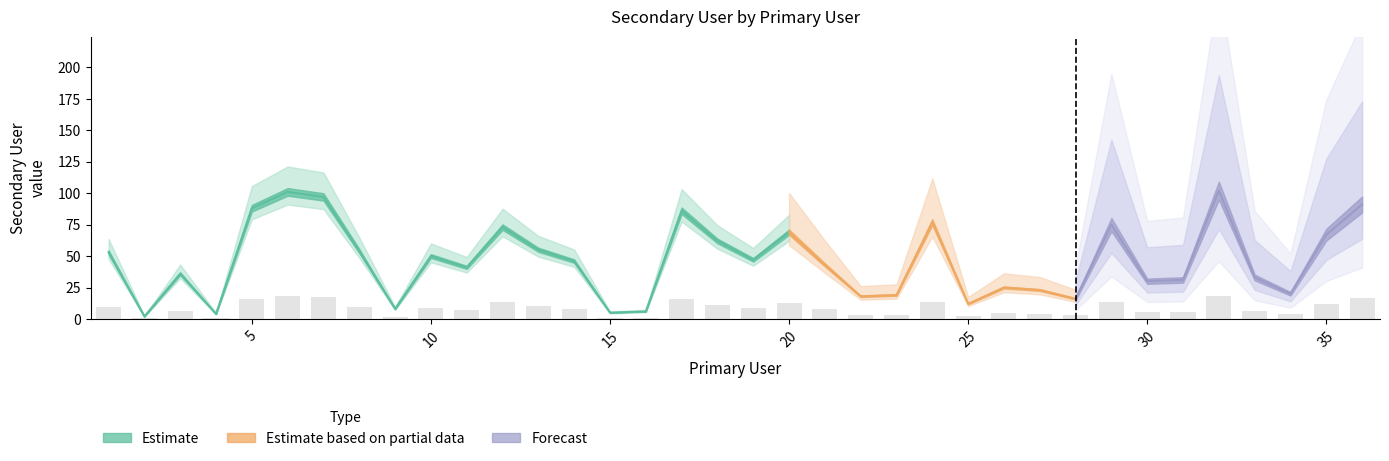

What is the ratio of the value at 20 to the value at 17?

0.8